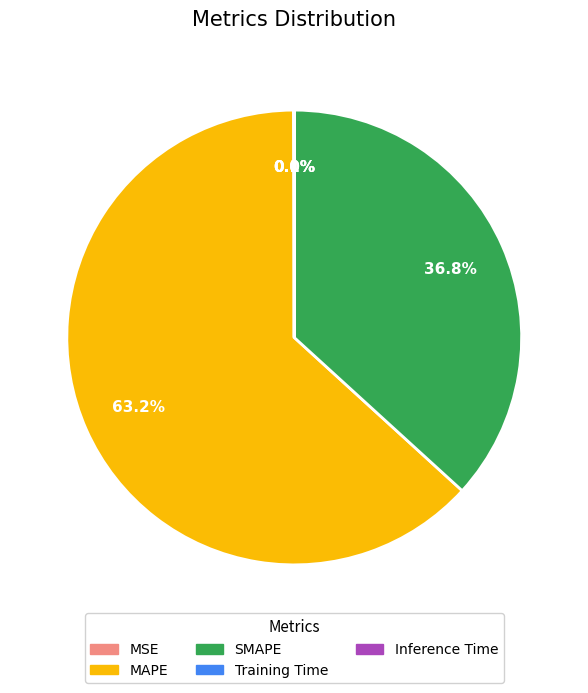

Does SMAPE represent more than half of the total?

No